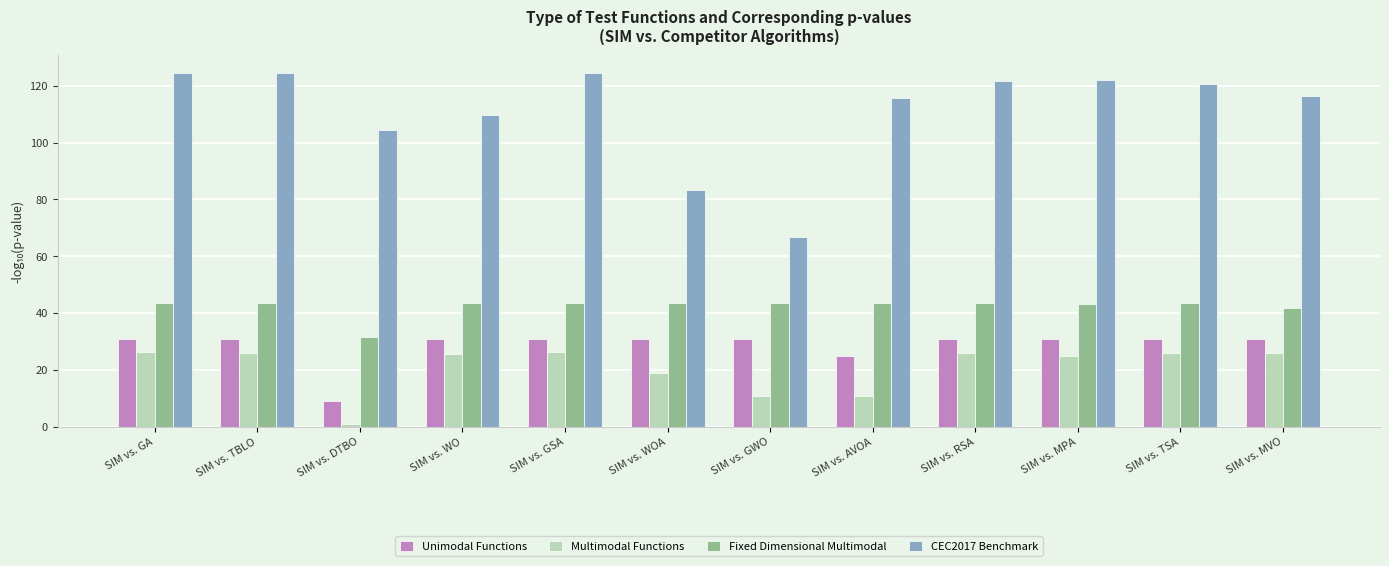

Which category has the lowest value in the Multimodal Functions series?

SIM vs. DTBO